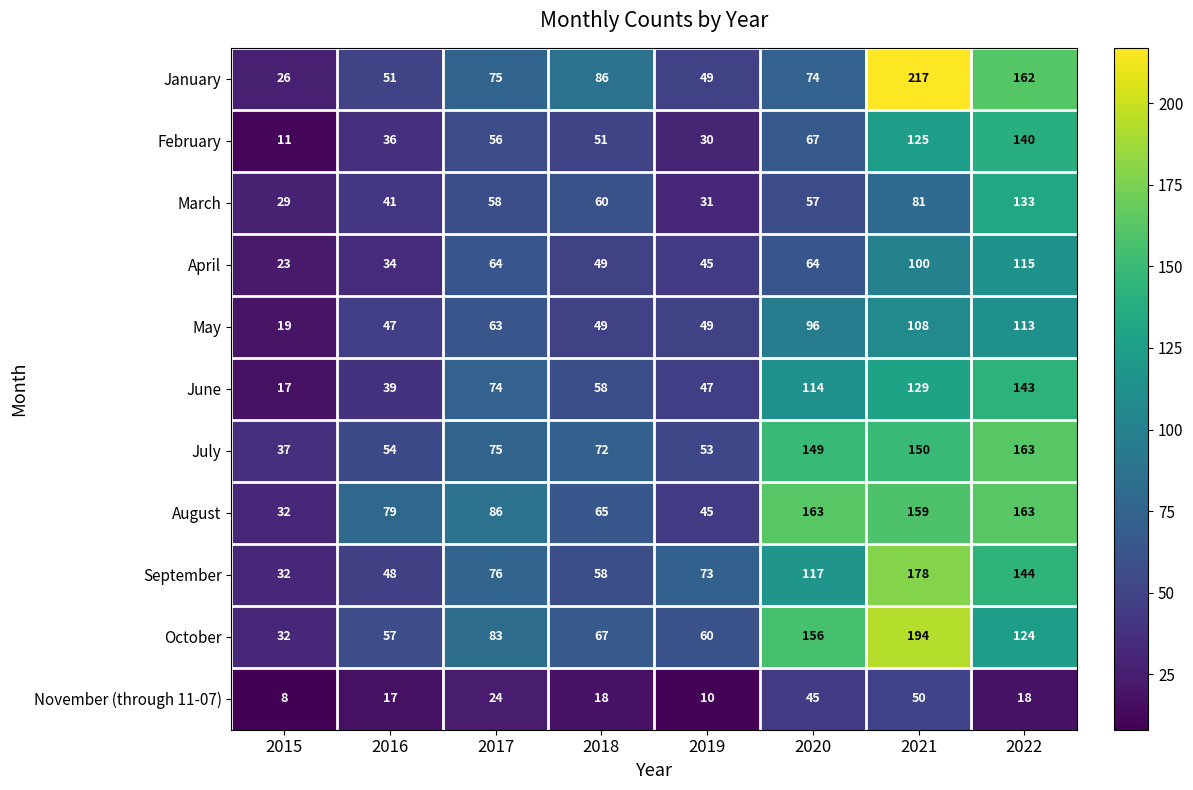

The value of September at 2020 is 172. True or false?

False